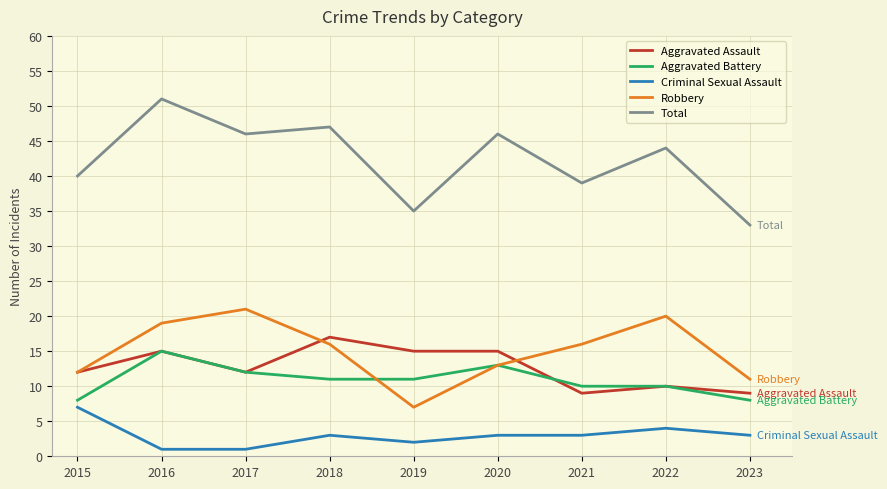

Reading right to left, transcribe all the data shown in this chart.

Aggravated Assault: 9	10	9	15	15	17	12	15	12
Aggravated Battery: 8	10	10	13	11	11	12	15	8
Criminal Sexual Assault: 3	4	3	3	2	3	1	1	7
Robbery: 11	20	16	13	7	16	21	19	12
Total: 33	44	39	46	35	47	46	51	40